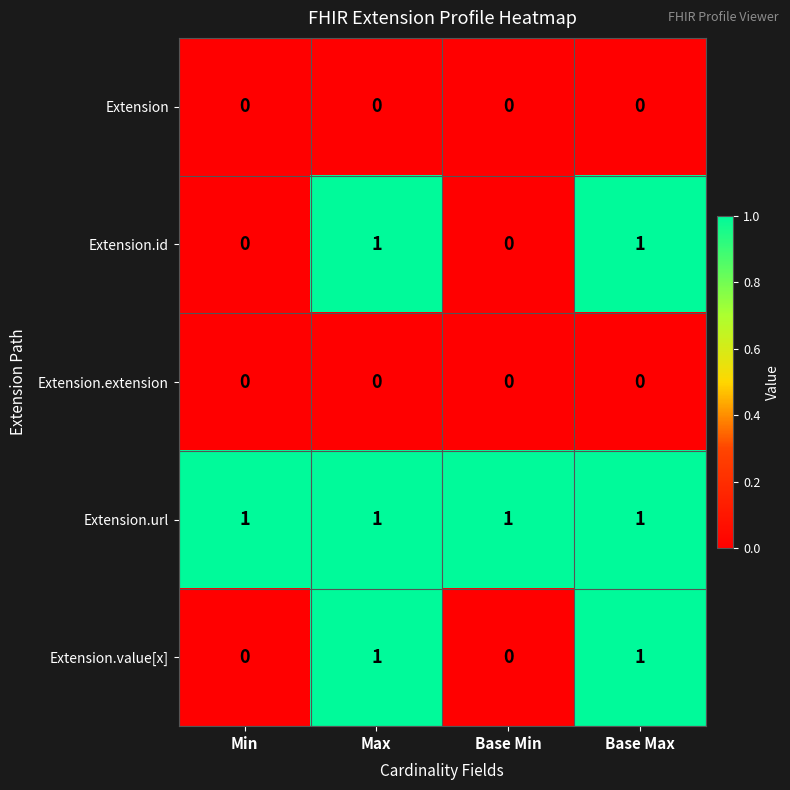

True or false: Extension.value[x] has a value of 1 at Max.

True